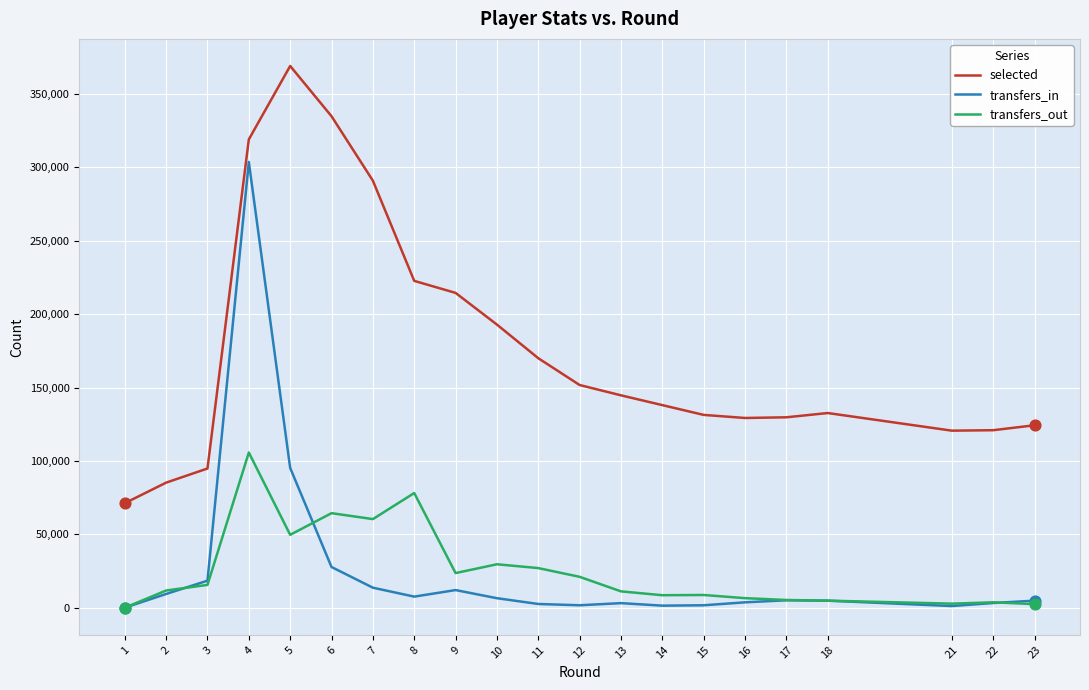

At which category is the sum across all series the highest?

4